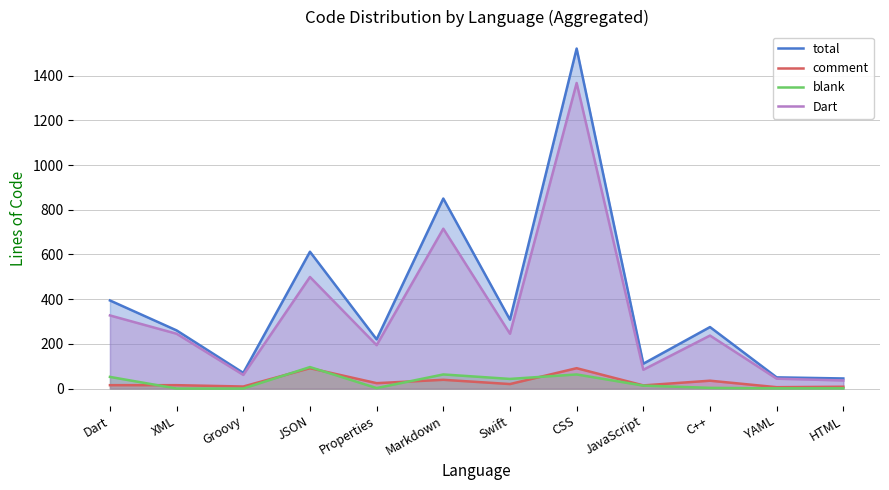

Rank the series by their maximum value, from lowest to highest.

comment, blank, Dart, total